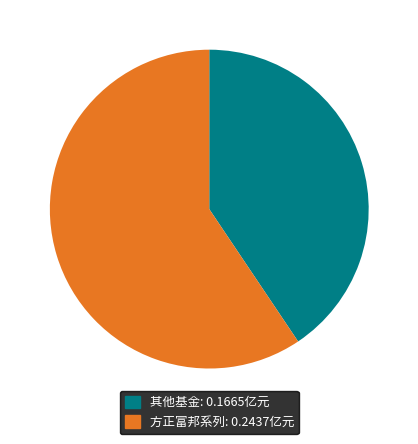

Is there a majority slice in this chart?

Yes